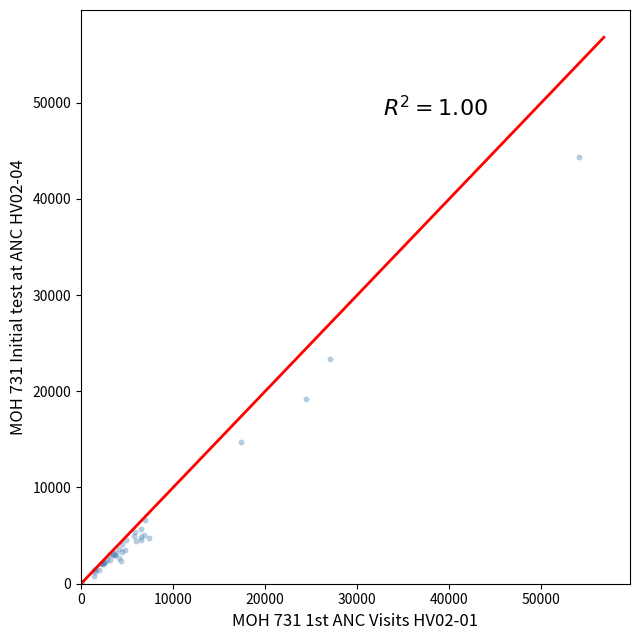

What Y value in the scatter plot is closest to 22197?

23355